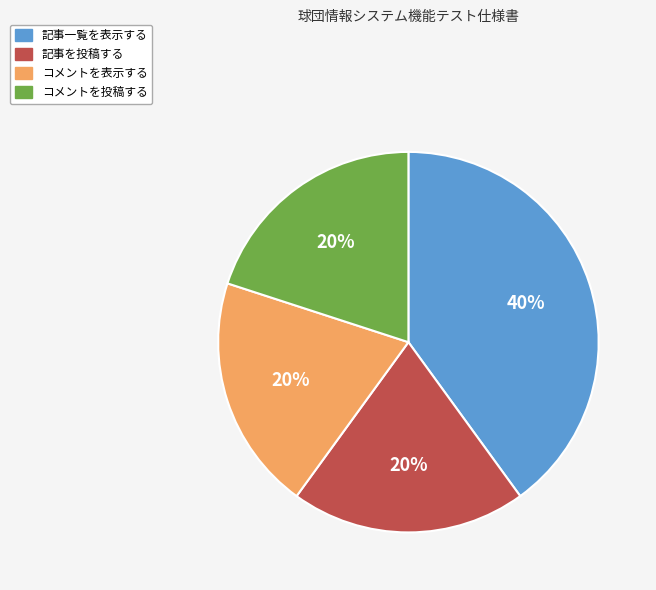

Count the number of slices in the pie.

4